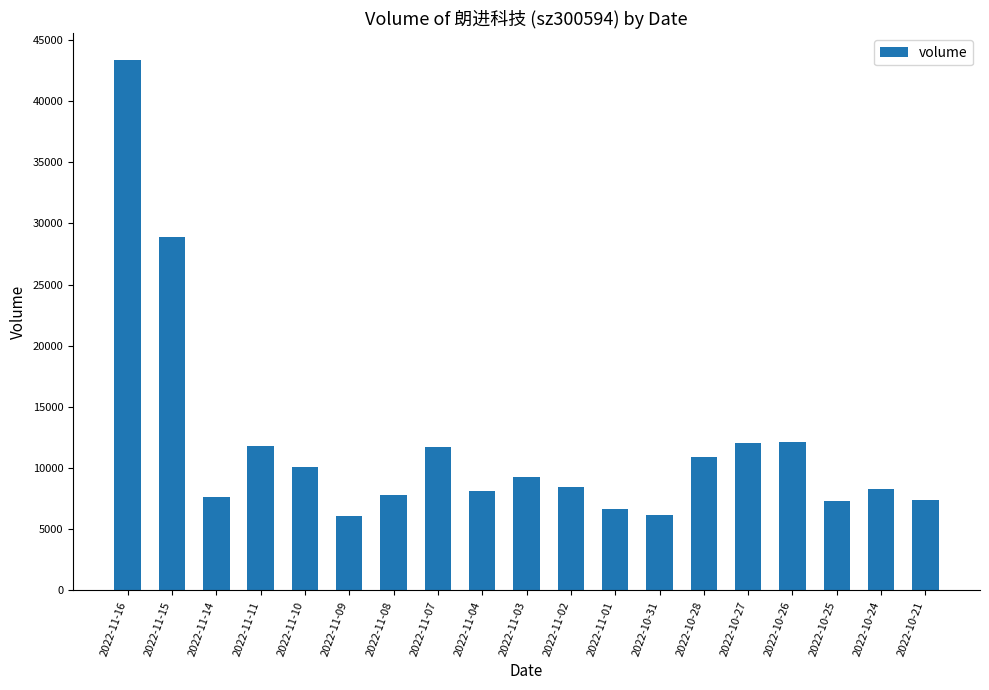

What is the greatest value displayed?

43373